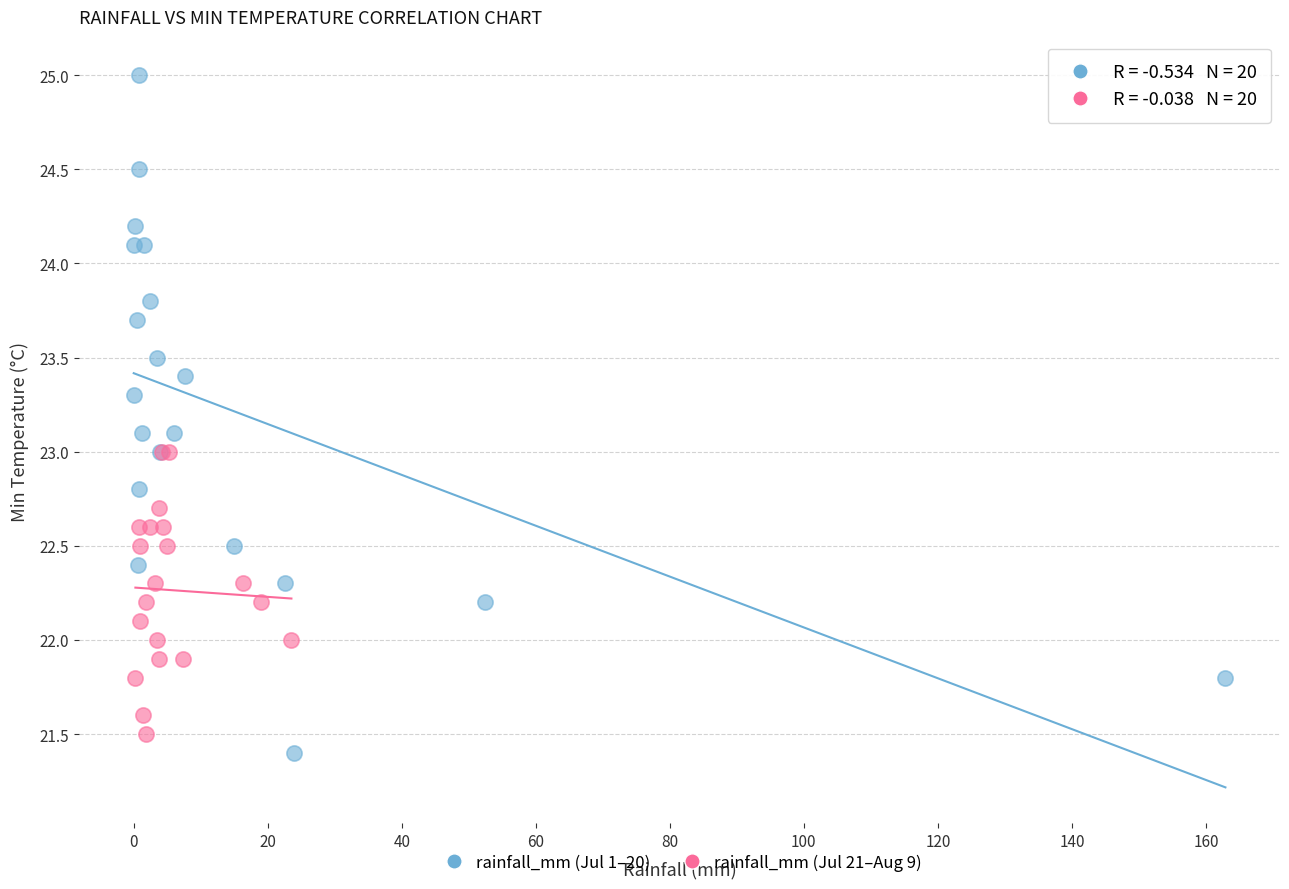

Which series reaches the maximum Y coordinate?

rainfall_mm (Jul 1–20)